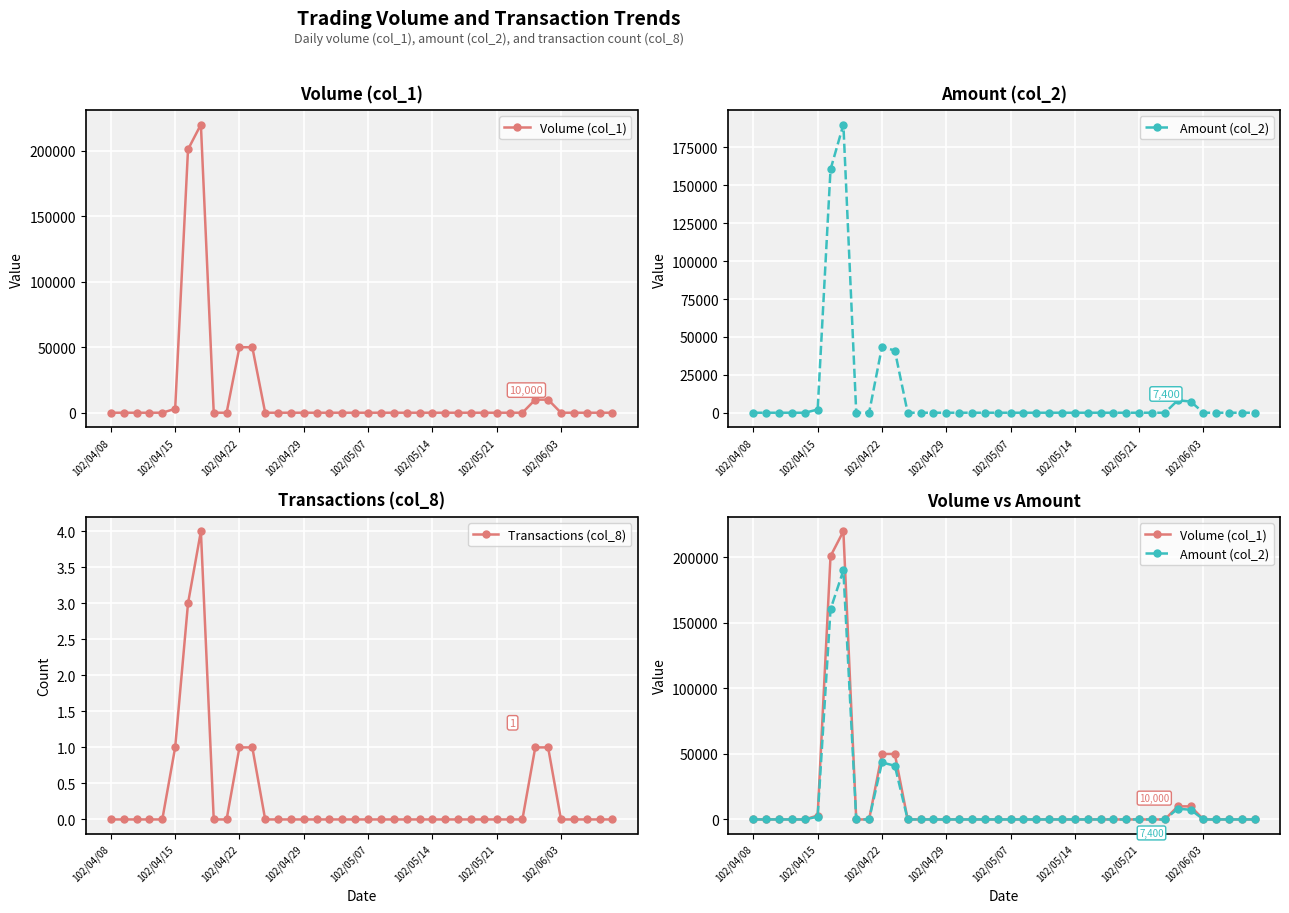

What is the highest value of the Transactions (col_8) series?

4